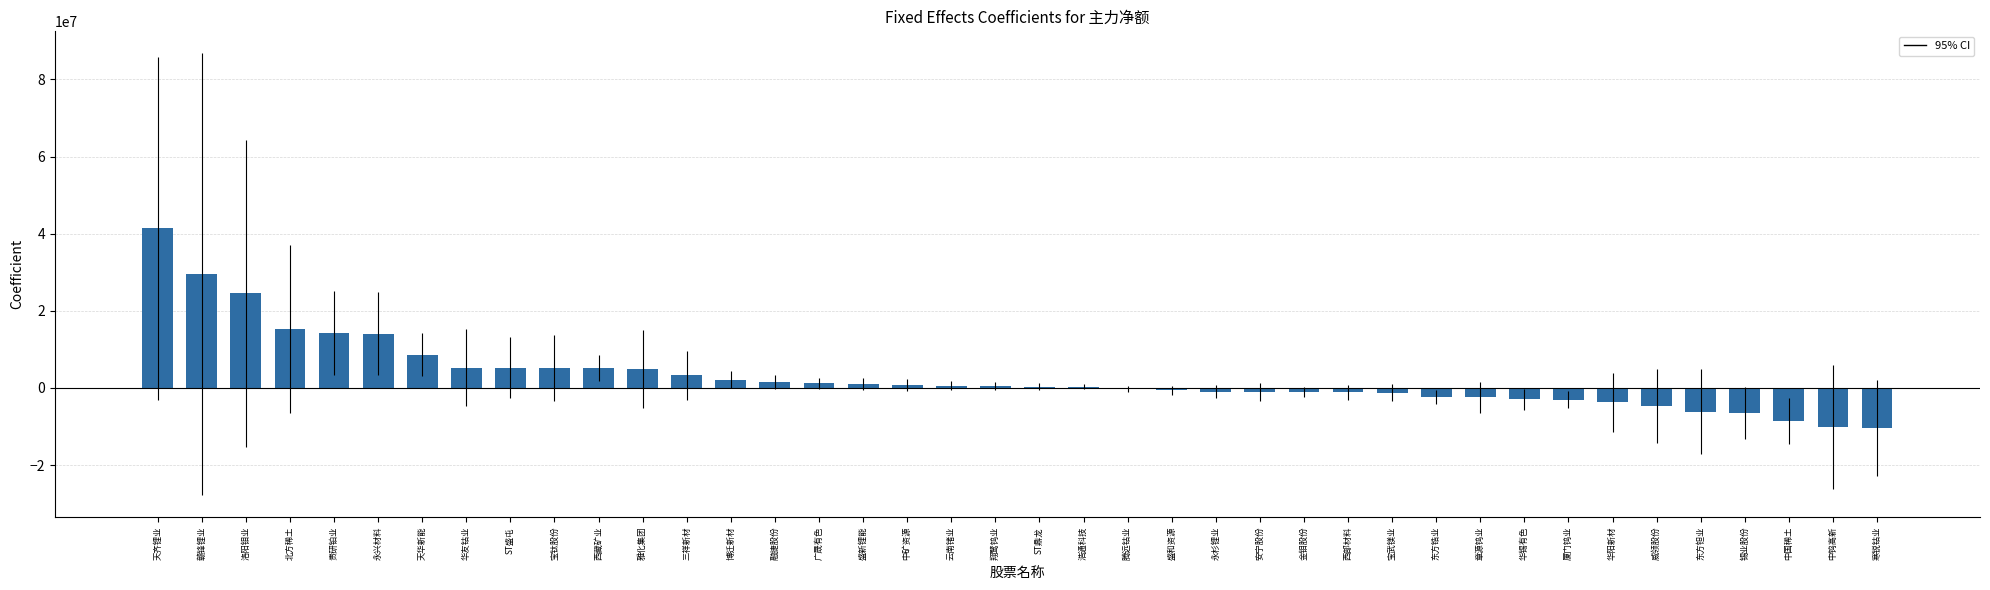

Which has a higher value, 博迁新材 or 宝武镁业?

博迁新材